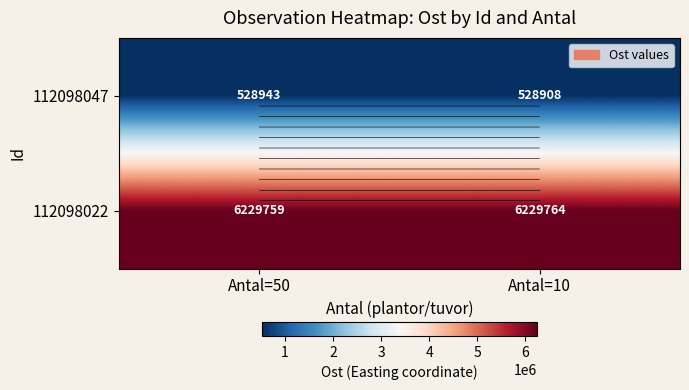

Is it true that 112098022 equals 6229764 at Antal=10?

True